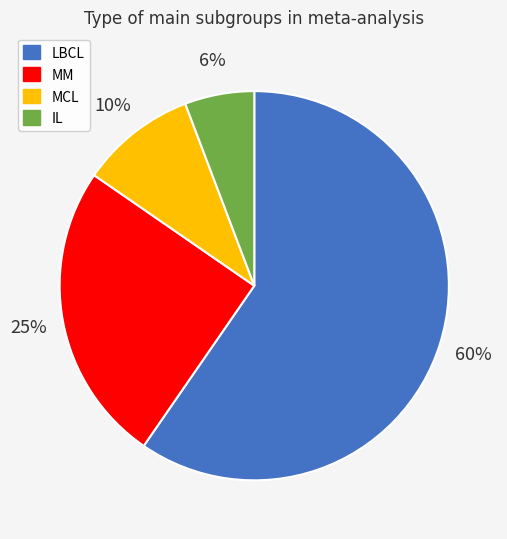

Which slice represents more than half of the pie?

LBCL